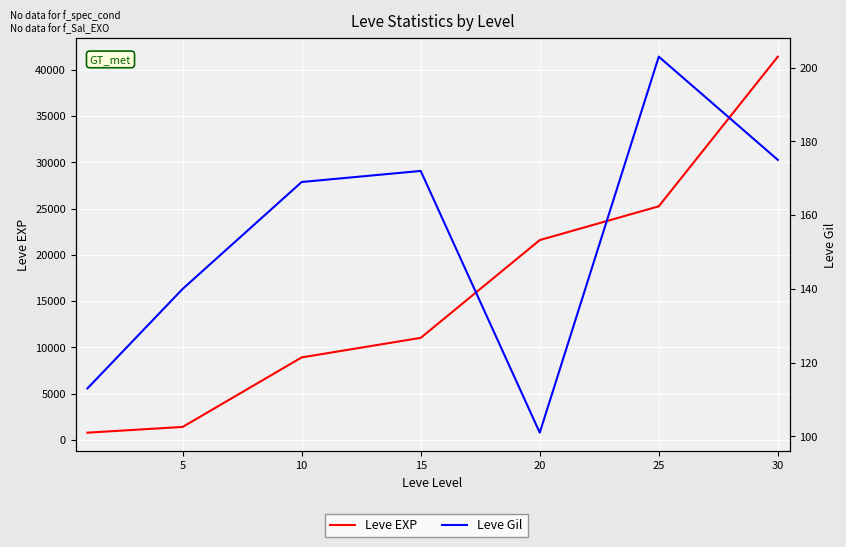

At which label is Leve EXP closest to 21105?

20